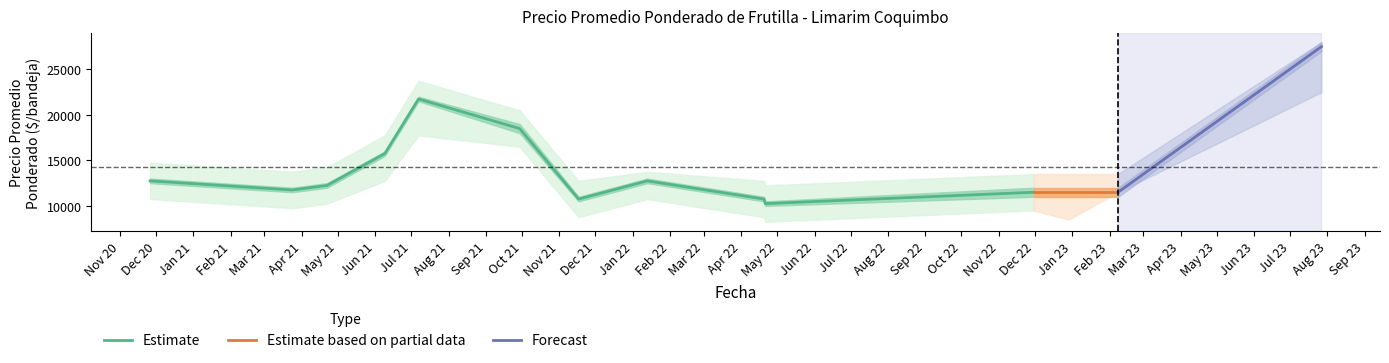

What is the highest value of the Estimate series?

21750